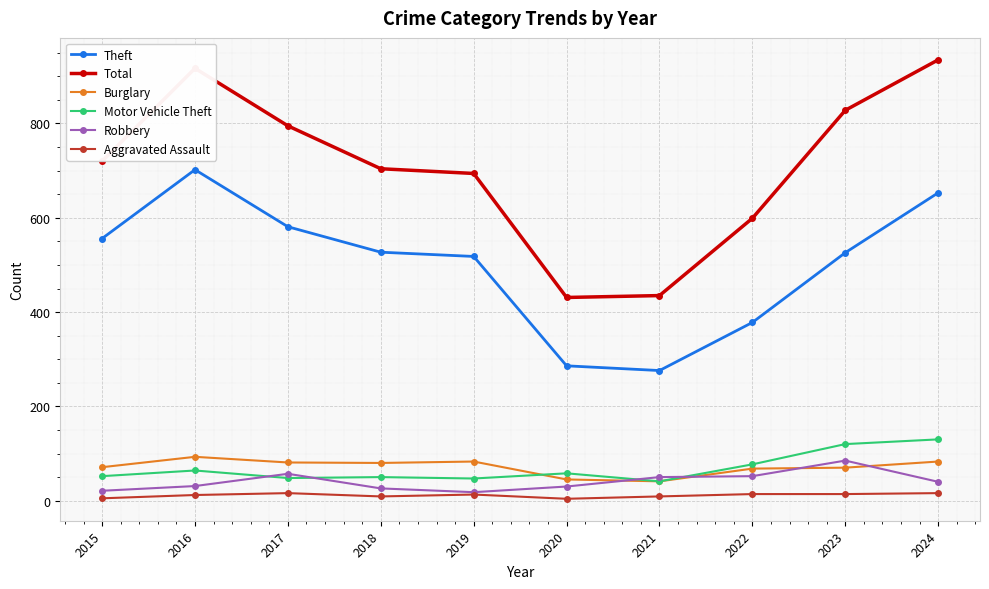

How many values in the Motor Vehicle Theft series are below 58?

5